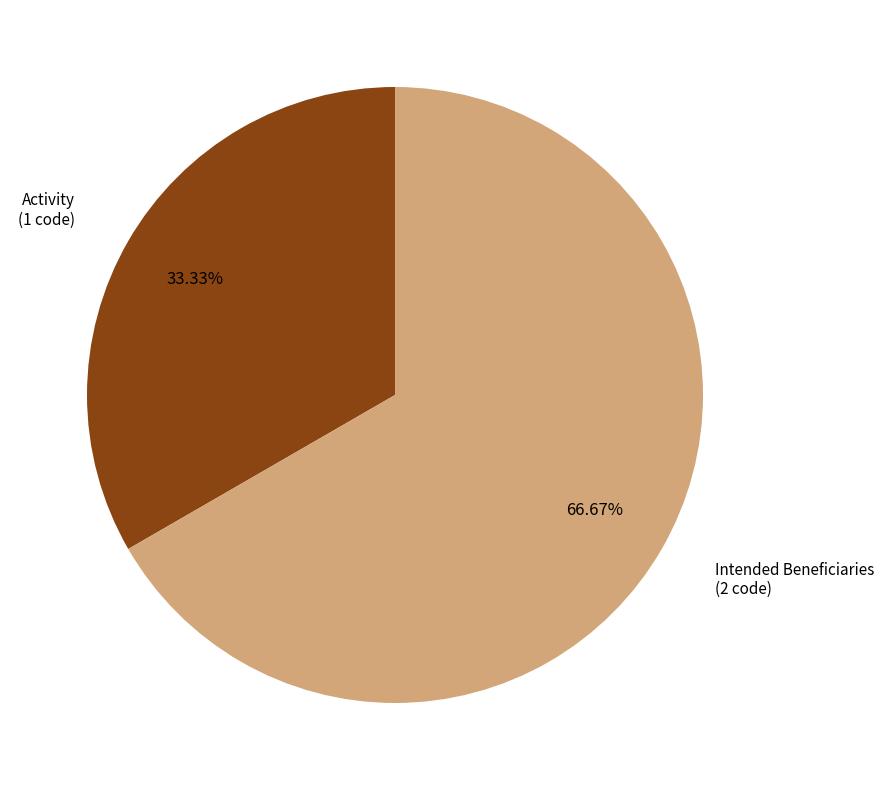

Is there any slice that represents more than half of the pie?

Yes